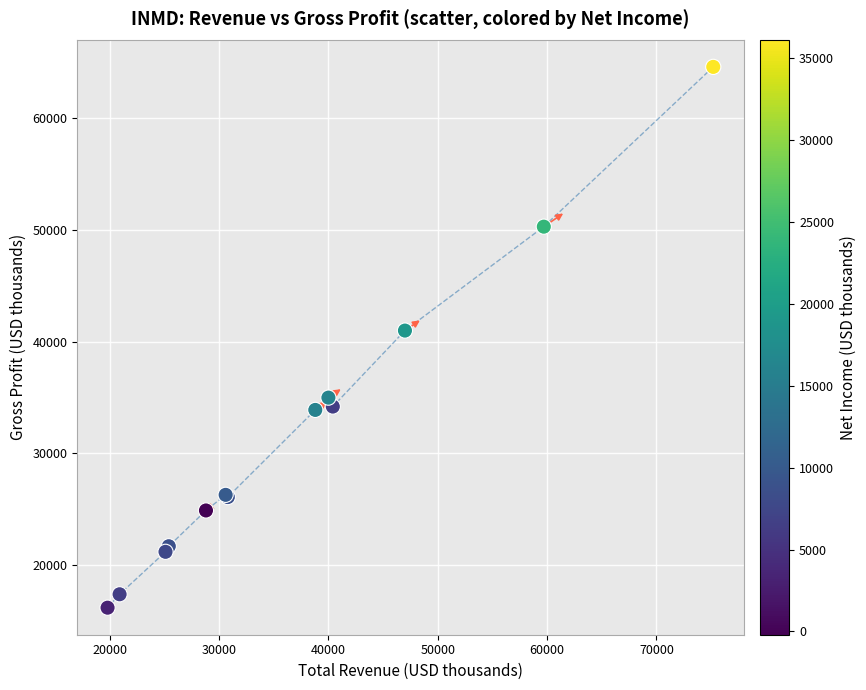

What Y value in the scatter plot is closest to 40400?

41000